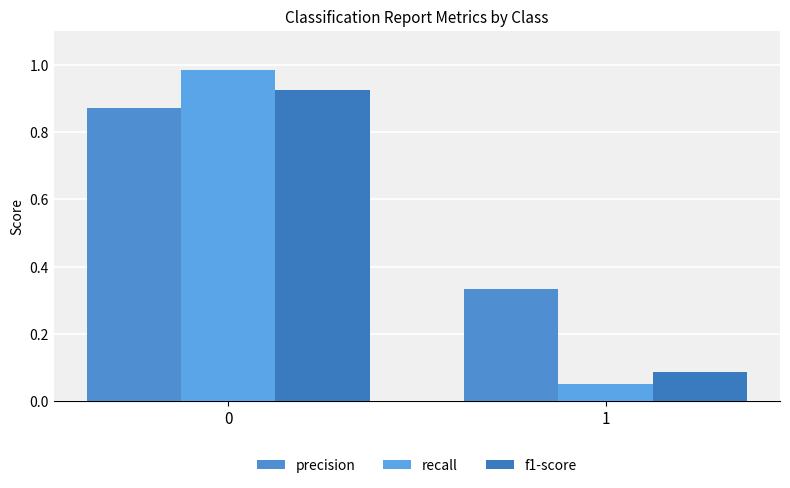

Is the value of recall at 1 greater than the value of precision at 1?

No